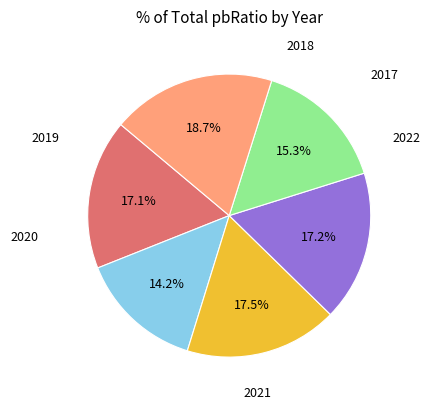

Does any single category account for the majority?

No